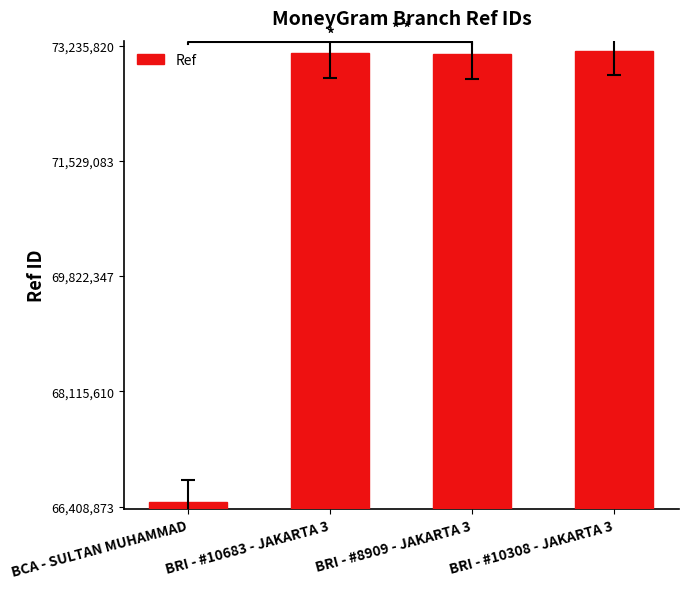

How many data points does each series have?

4